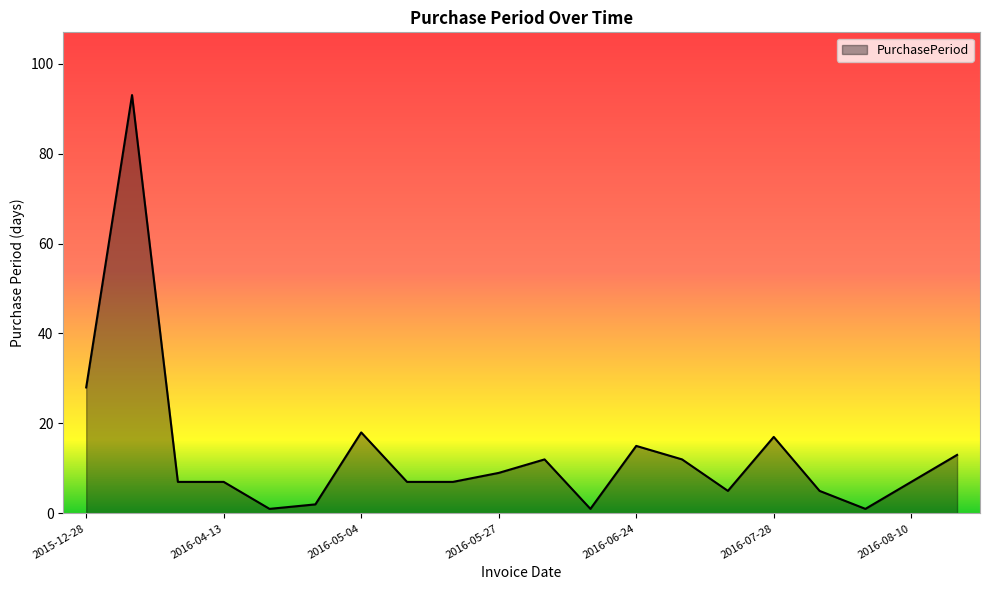

What is the maximum value shown in the chart?

93